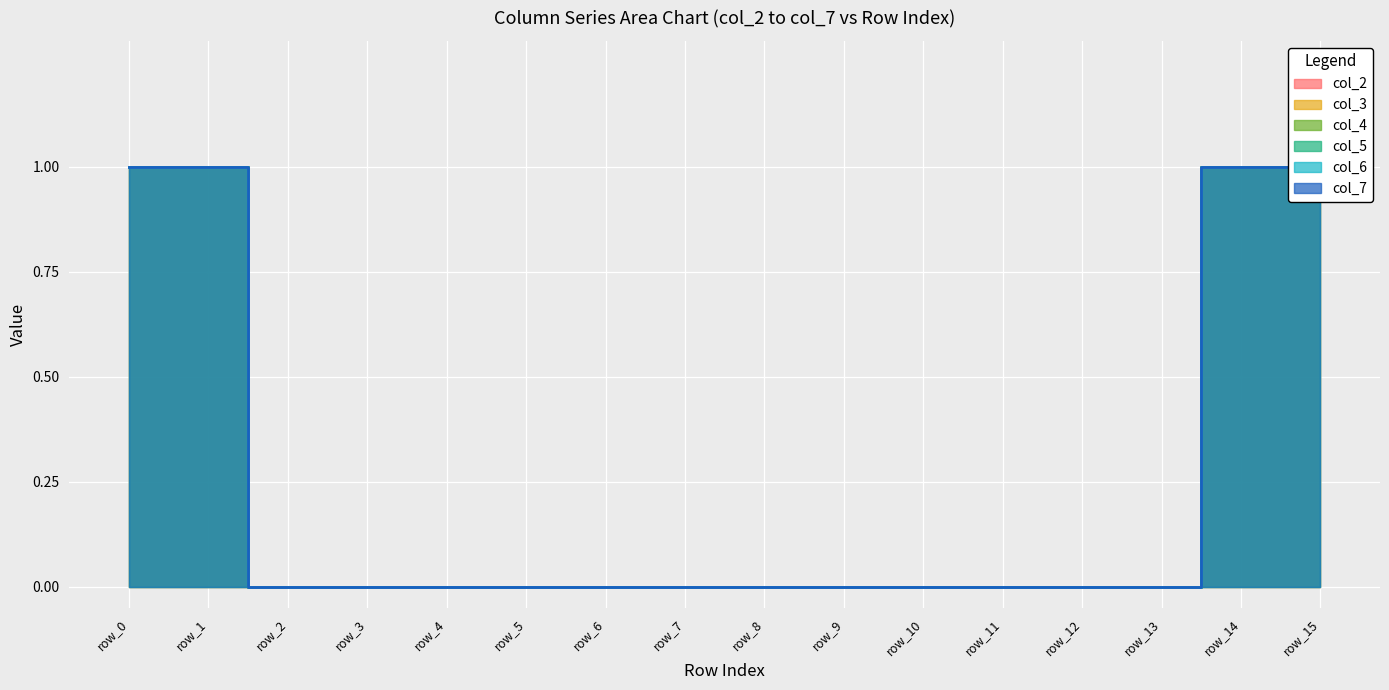

Where is col_6 nearest to the value 0?

row_2